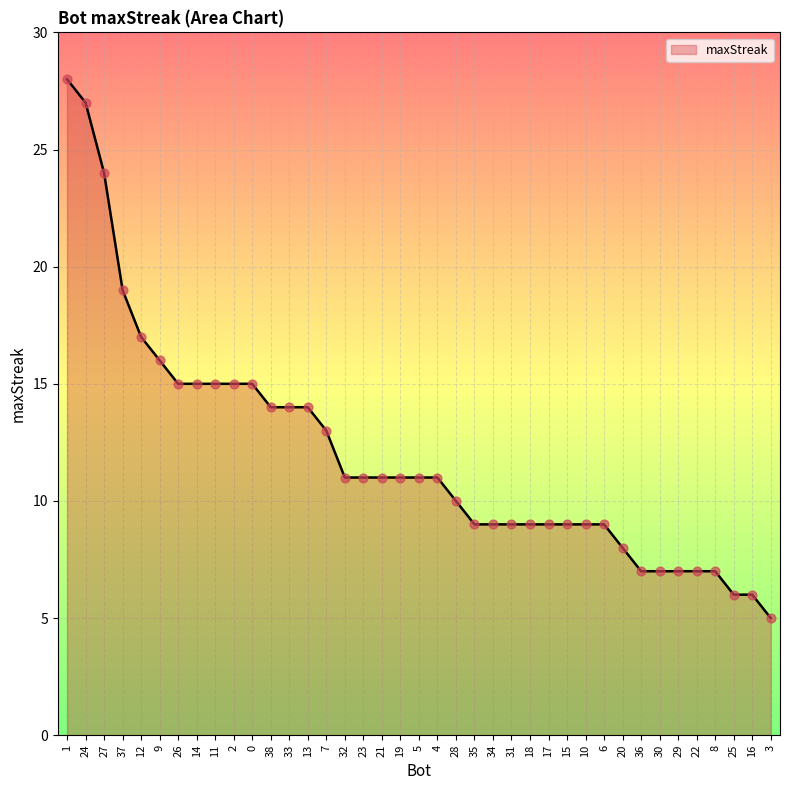

Between 30 and 31, which is larger?

31